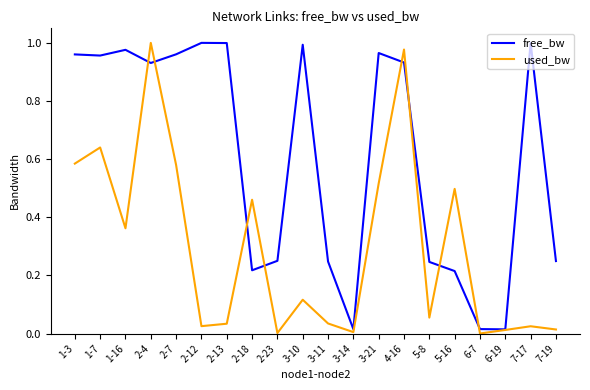

Is it true that free_bw equals 0.1 at 7-19?

False